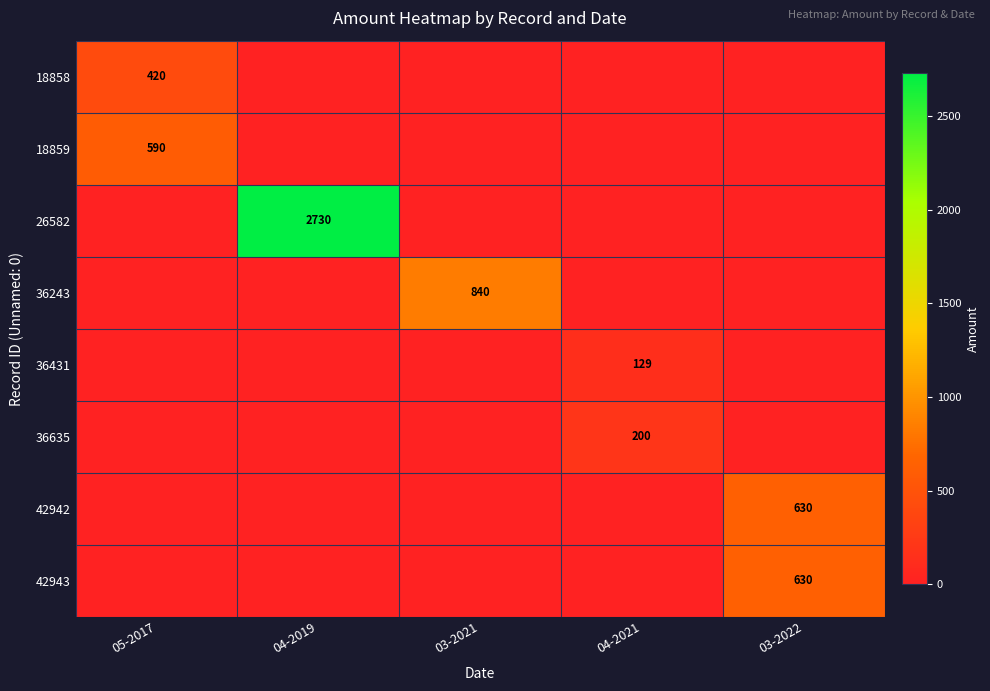

True or false: 18858 has a value of 552.5 at 05-2017.

False